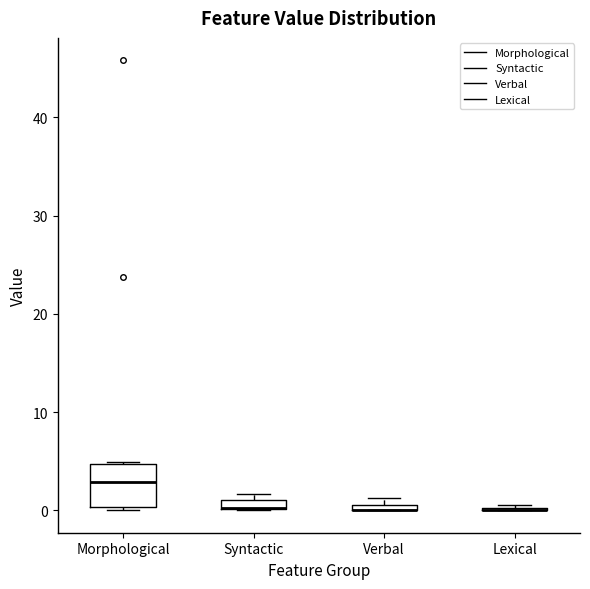

Which box is the tallest, from its lower edge to its upper edge?

Morphological